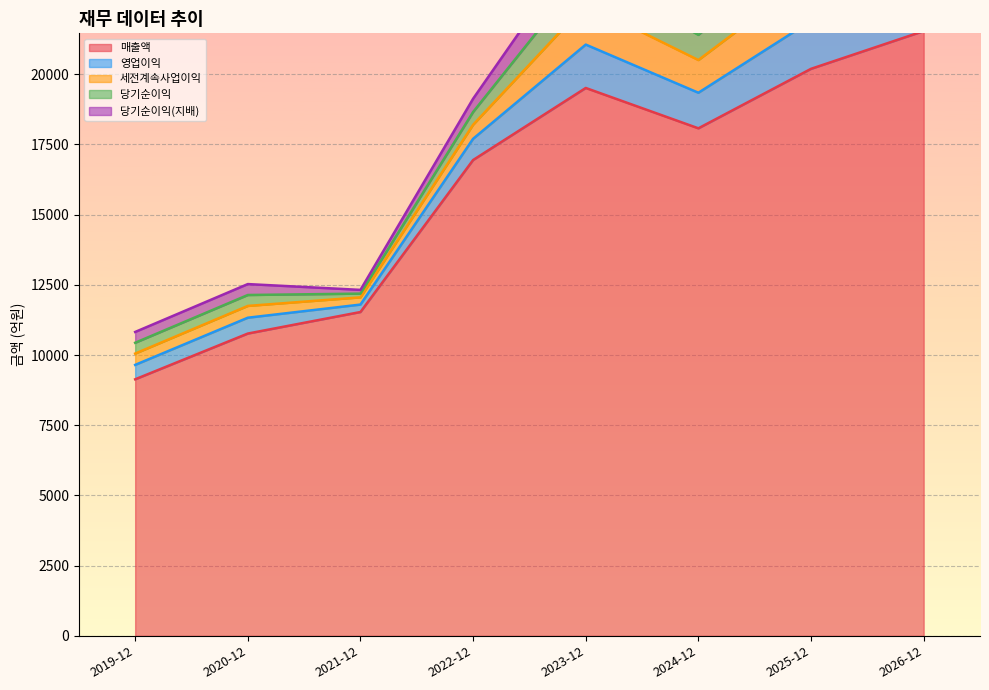

At which category does 매출액 reach its first local peak?

2023-12